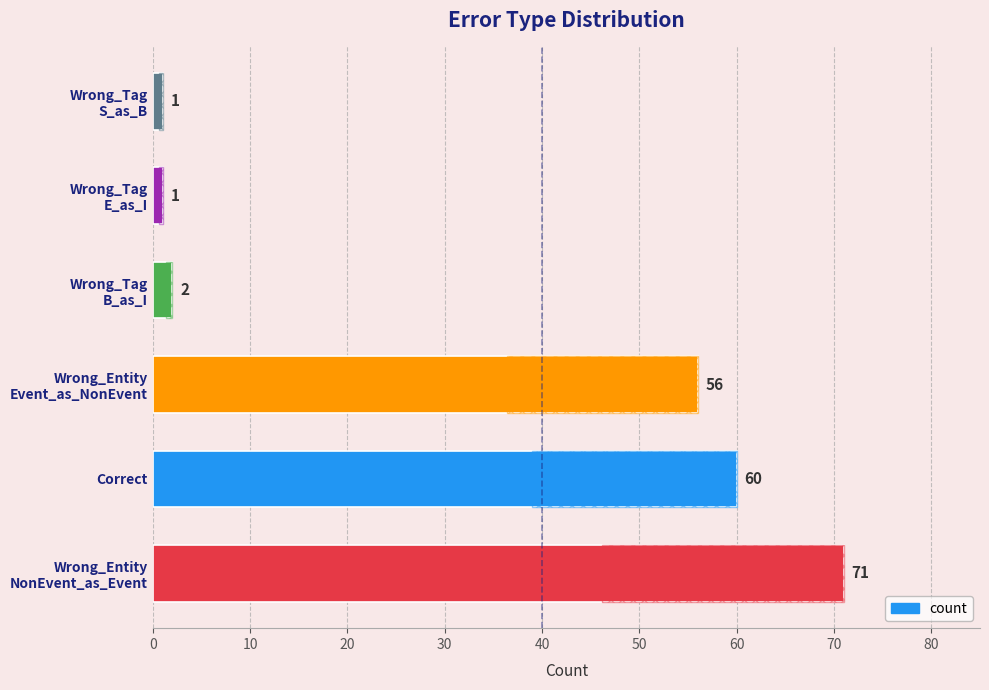

The chart shows a value of 1 at Wrong_Tag E_as_I. True or false?

True